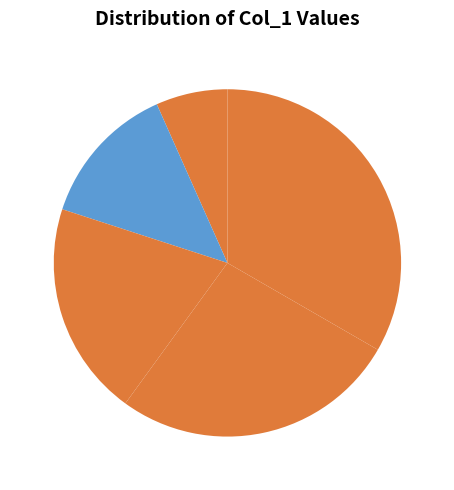

Is it true that 5 is 45% of the pie?

False